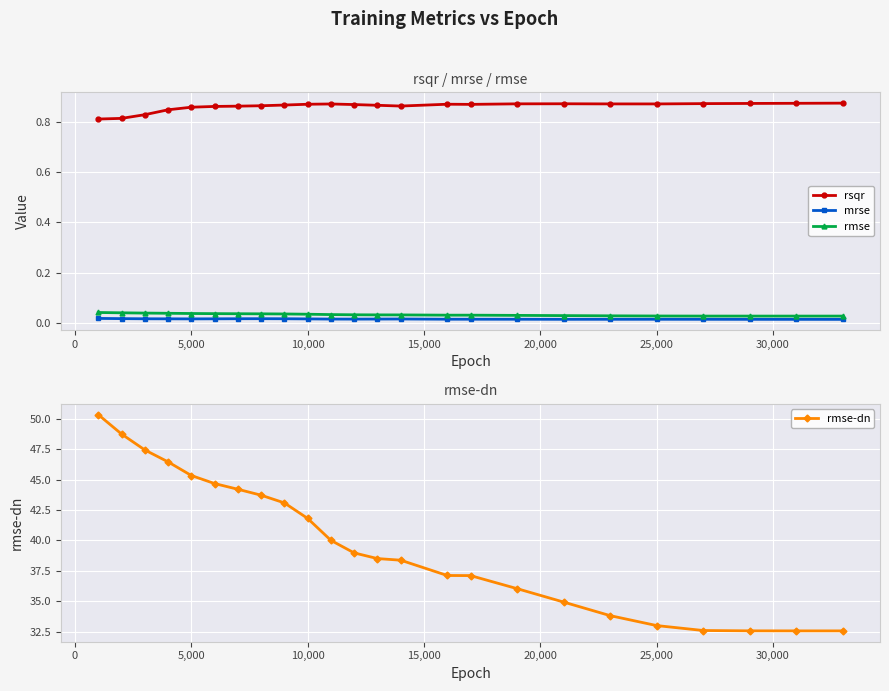

Which series has the largest total across all categories?

rmse-dn